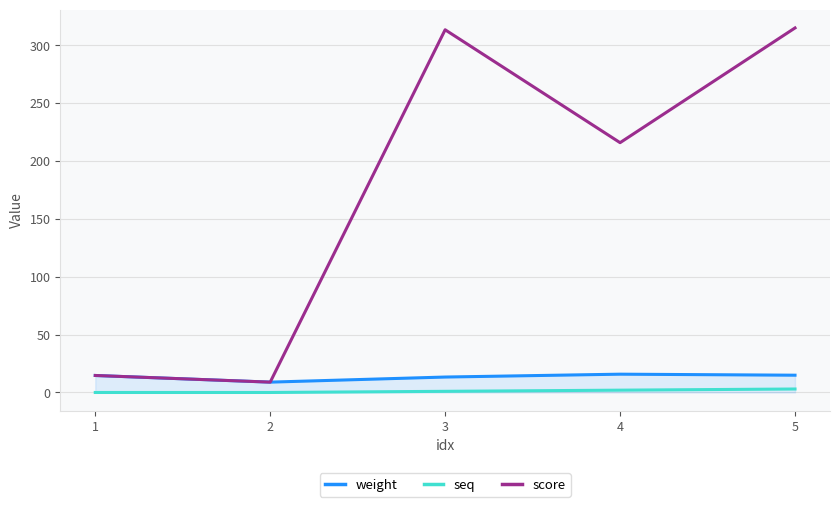

Is it true that score equals 456.2 at 3?

False